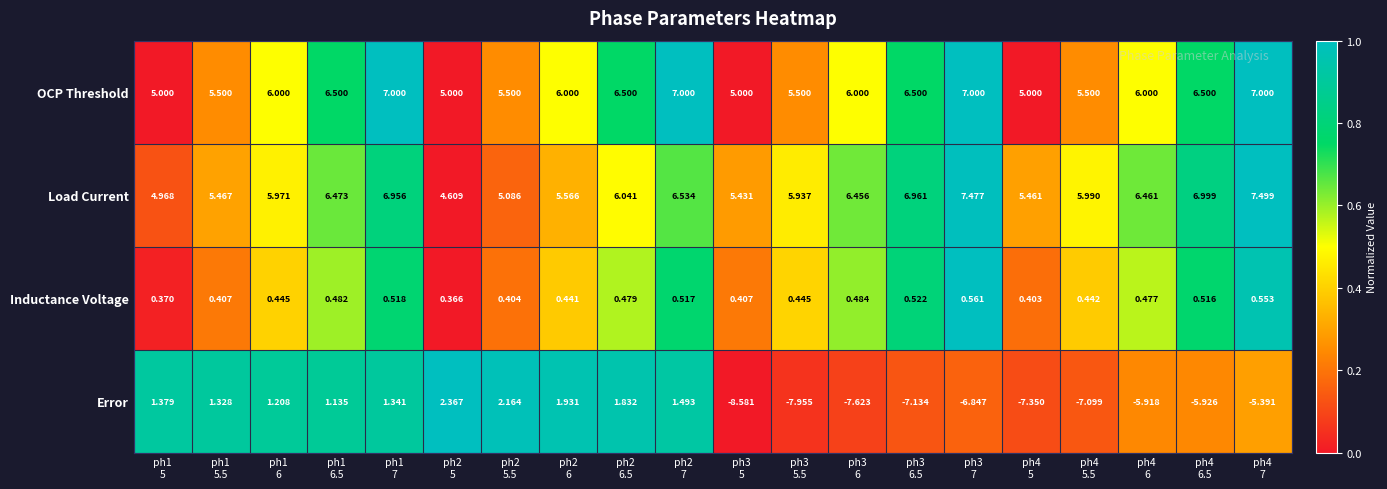

What is the total value across all series at ph1
6?

13.6